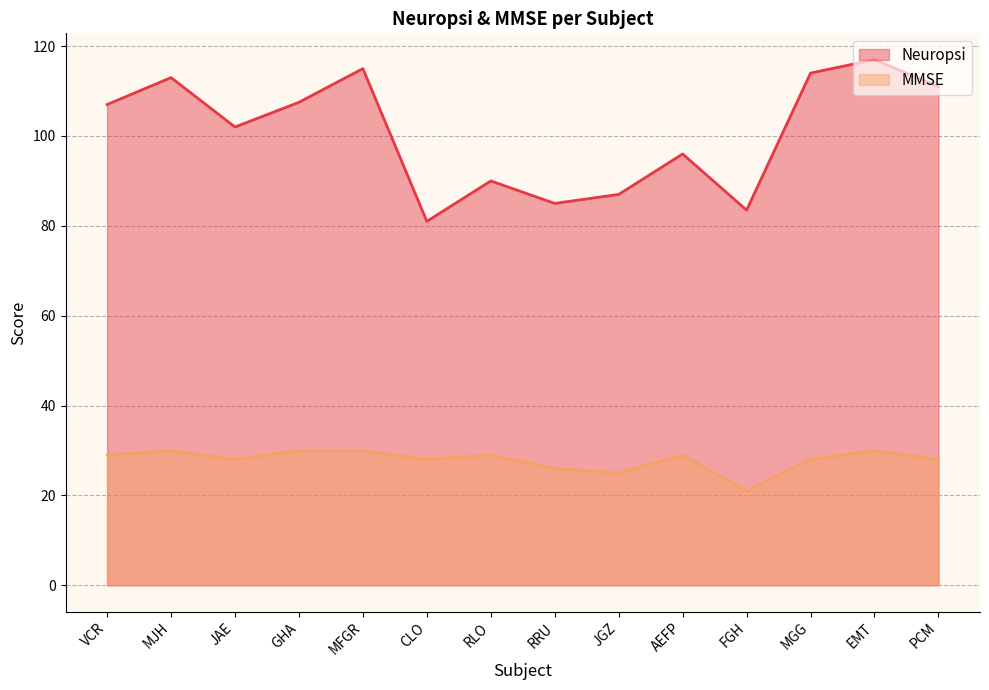

List the series in order of their overall mean, highest first.

Neuropsi, MMSE